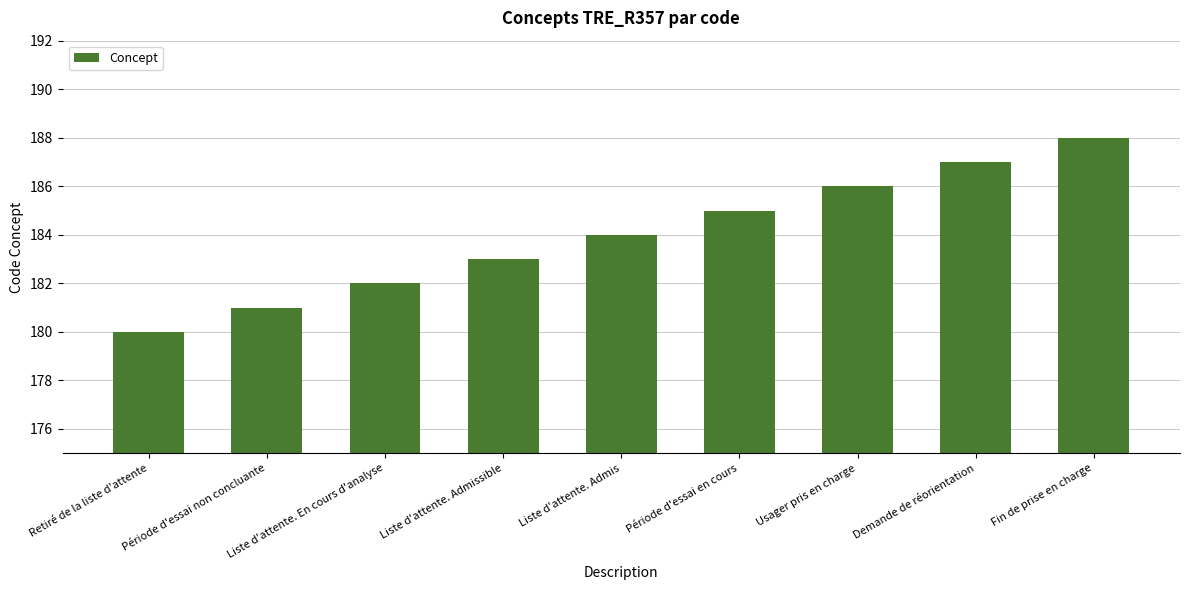

Reading right to left, what are all the values shown in this chart?

Fin de prise en charge=188	Demande de réorientation=187	Usager pris en charge=186	Période d'essai en cours=185	Liste d'attente. Admis=184	Liste d'attente. Admissible=183	Liste d'attente. En cours d'analyse=182	Période d'essai non concluante=181	Retiré de la liste d'attente=180